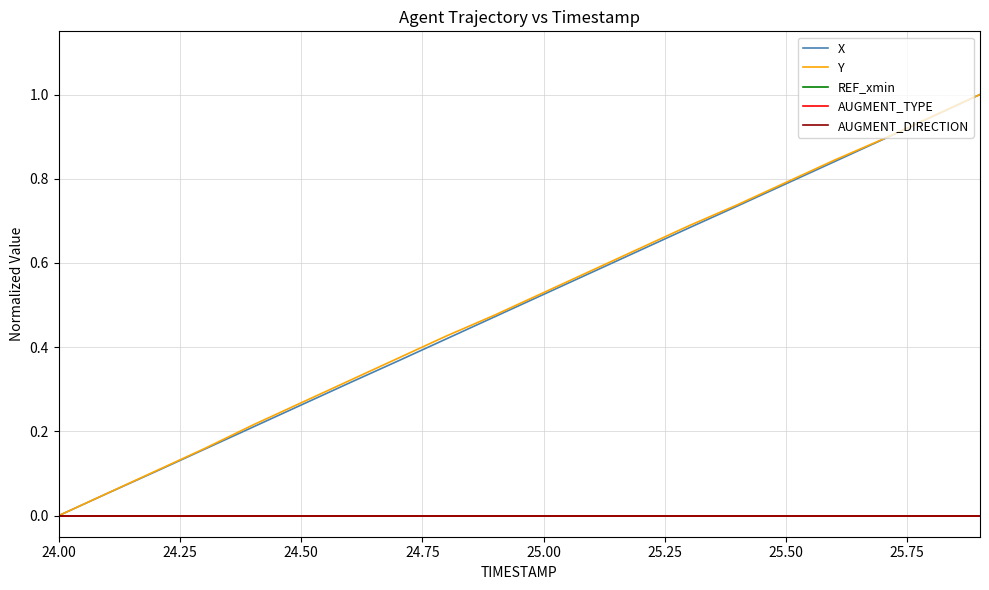

Which series has the largest range (max minus min)?

X